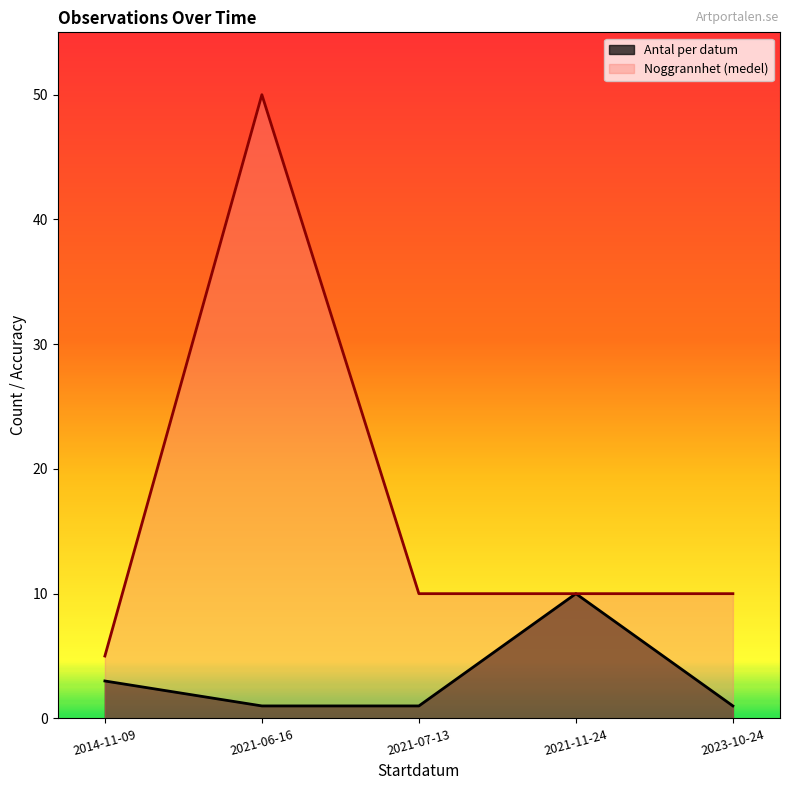

Rank the series by their maximum value, from lowest to highest.

Antal per datum, Noggrannhet (medel)